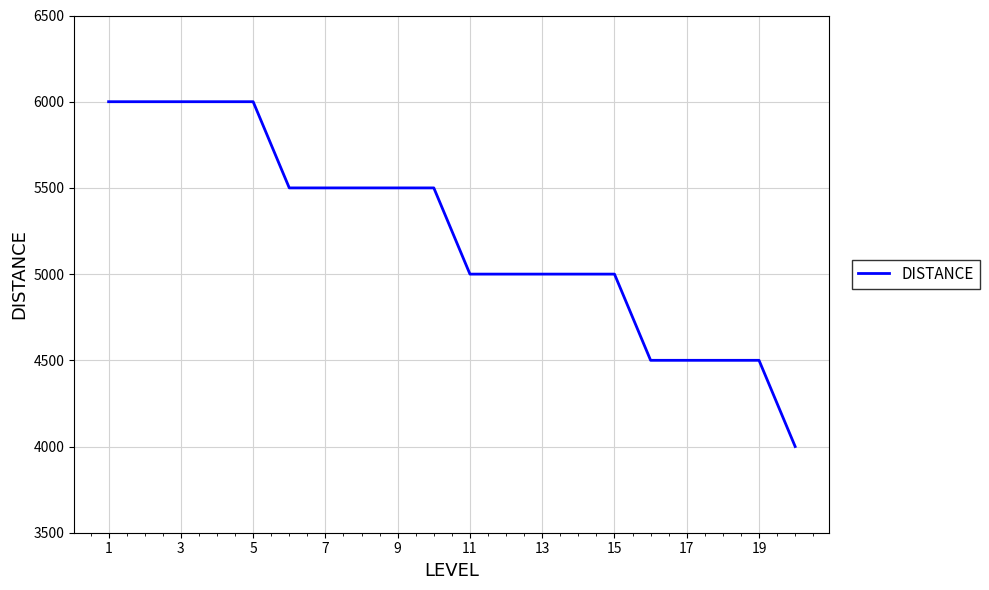

What is the difference between the maximum and minimum values?

2000